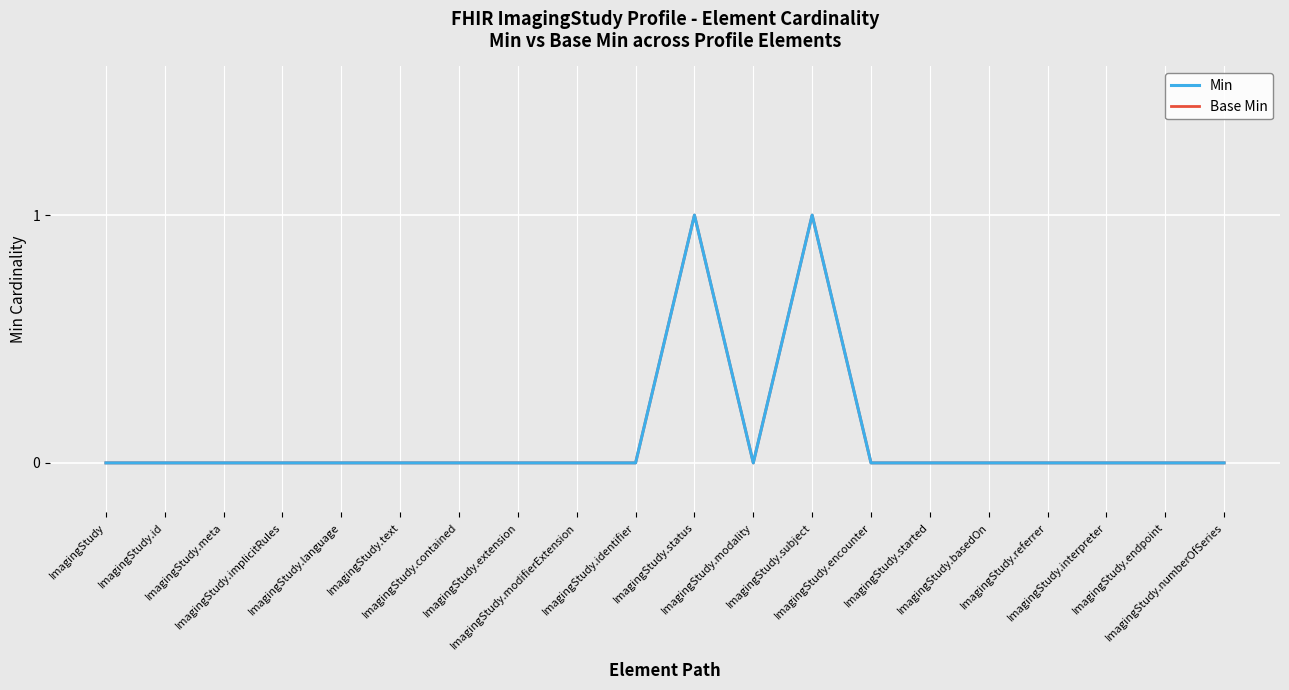

Which category has the lowest value in the Min series?

ImagingStudy